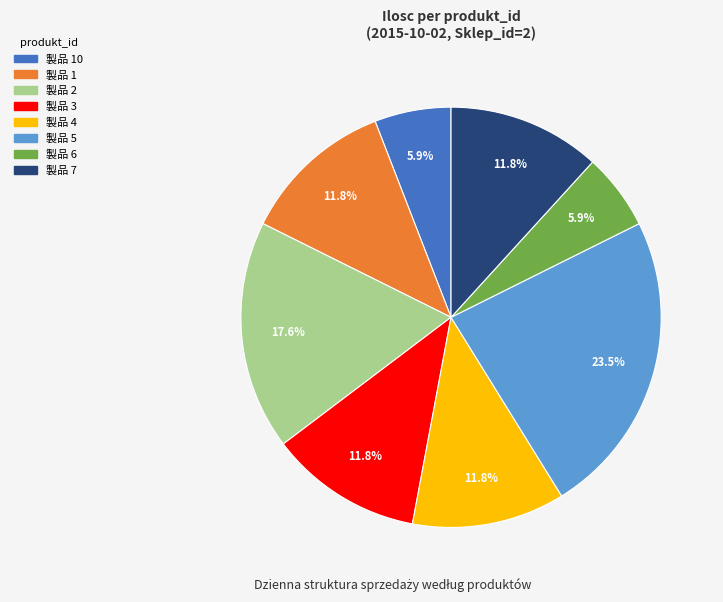

Is there any slice that represents more than half of the pie?

No